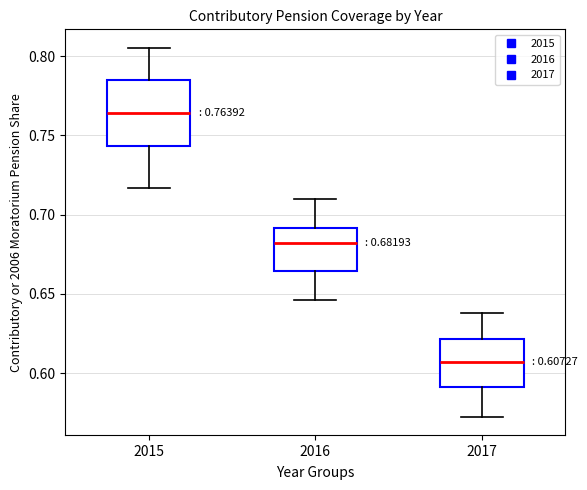

Which box's median line is the lowest?

2017